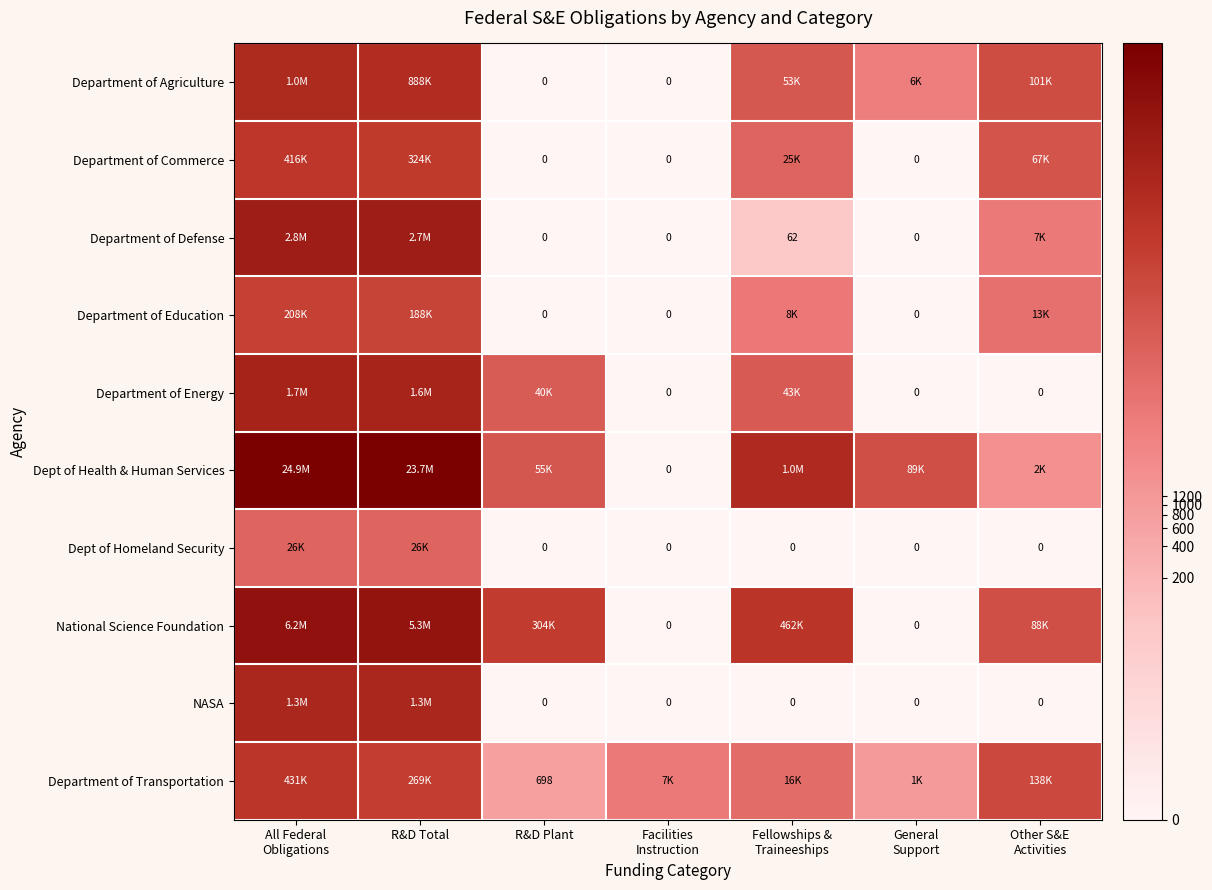

At which label does NASA reach its minimum?

R&D Plant